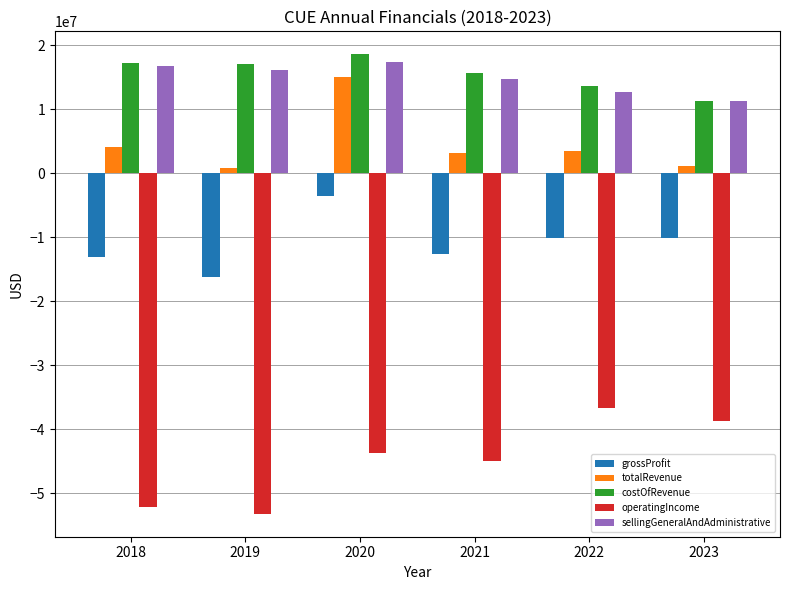

Where is sellingGeneralAndAdministrative nearest to the value 14300944?

2021